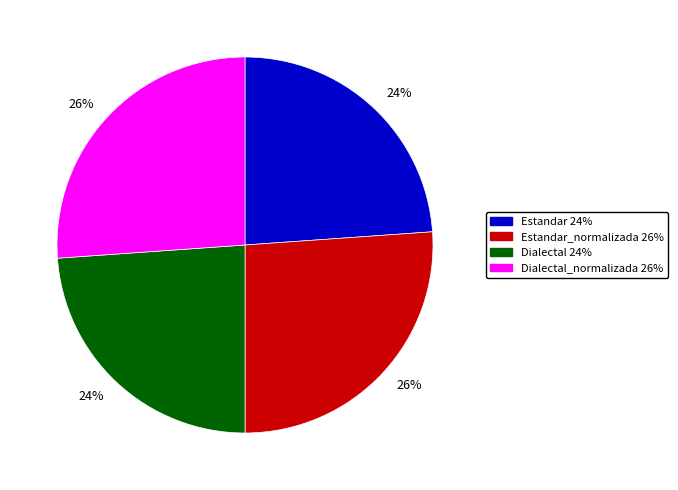

To the nearest percent, what is the difference between the largest and smallest slice percentages?

2%